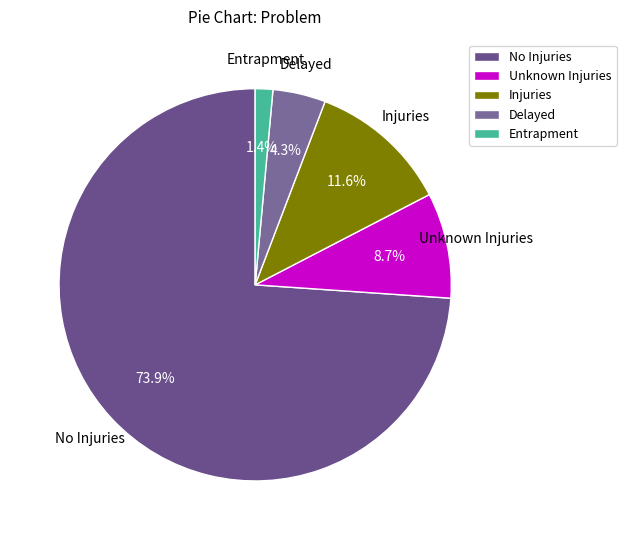

How many segments does this pie chart have?

5